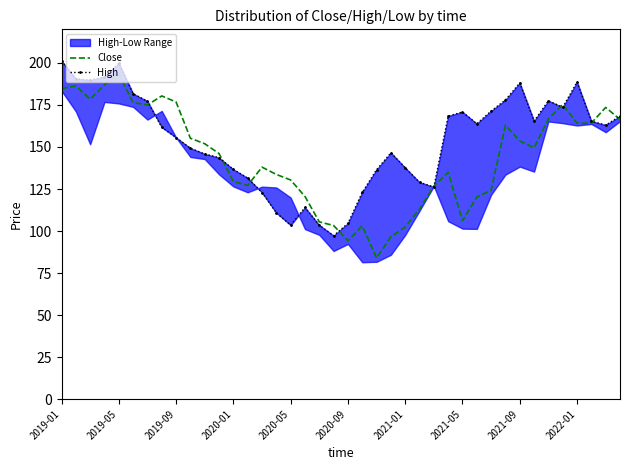

Reading right to left, what are all the values shown in this chart?

Close: 166.4	173.5	164.2	164.2	175.3	166.7	149.6	153.6	163.0	124.3	120.2	106.2	134.9	126.8	113.0	102.4	96.5	84.0	103.1	94.2	103.3	105.5	120.6	130.4	133.7	138.0	127.1	129.5	146.1	151.9	155.2	176.8	180.4	175.0	176.4	193.2	187.0	178.5	186.3	184.8
High: 168.4	163.0	165.3	188.7	173.6	177.5	165.5	188.1	178.0	171.4	163.8	170.8	168.4	126.2	129.0	137.7	146.6	136.5	123.0	104.6	97.2	103.5	114.0	103.5	110.9	122.9	131.5	136.7	143.6	145.9	149.3	155.6	161.7	177.2	181.7	199.8	191.7	189.8	190.6	201.2